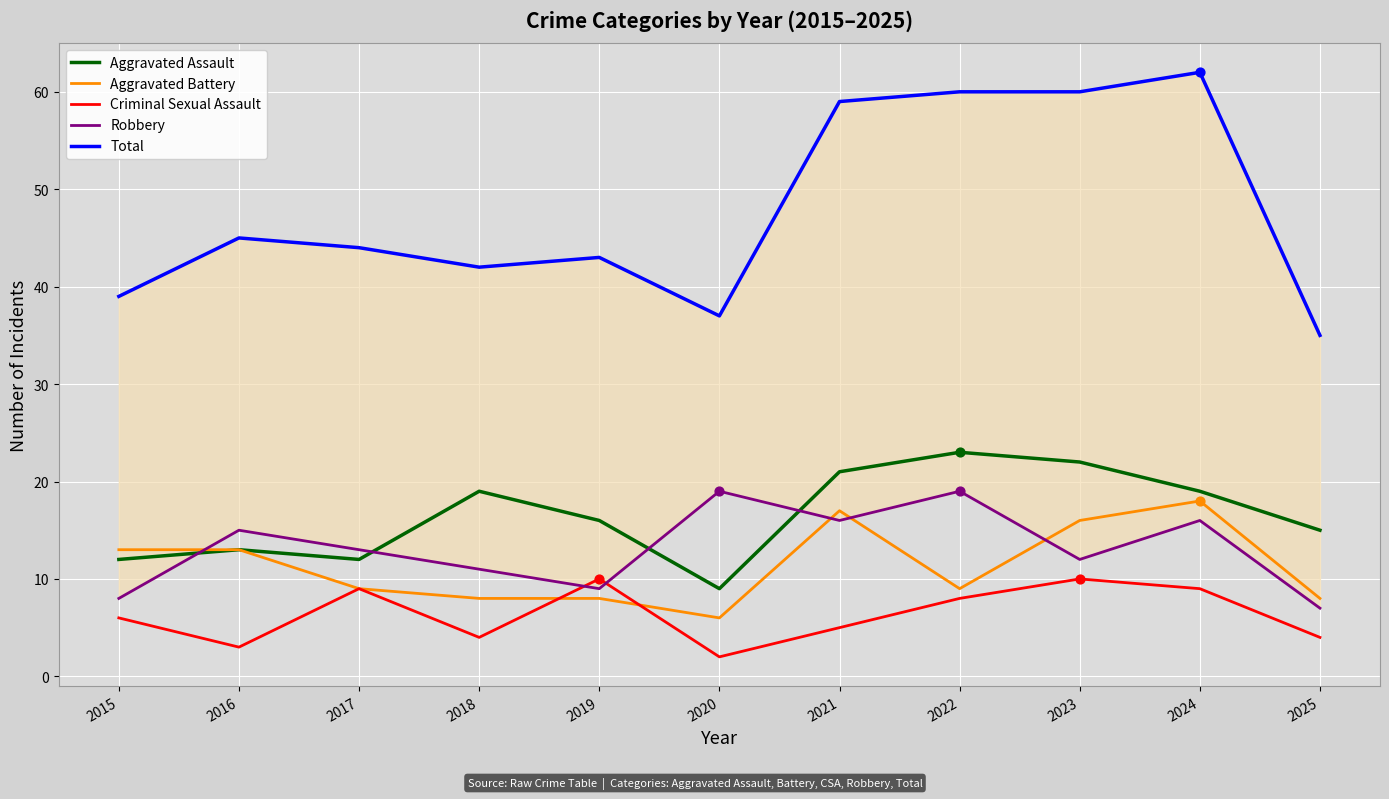

What is the total value across all series at 2020?

73